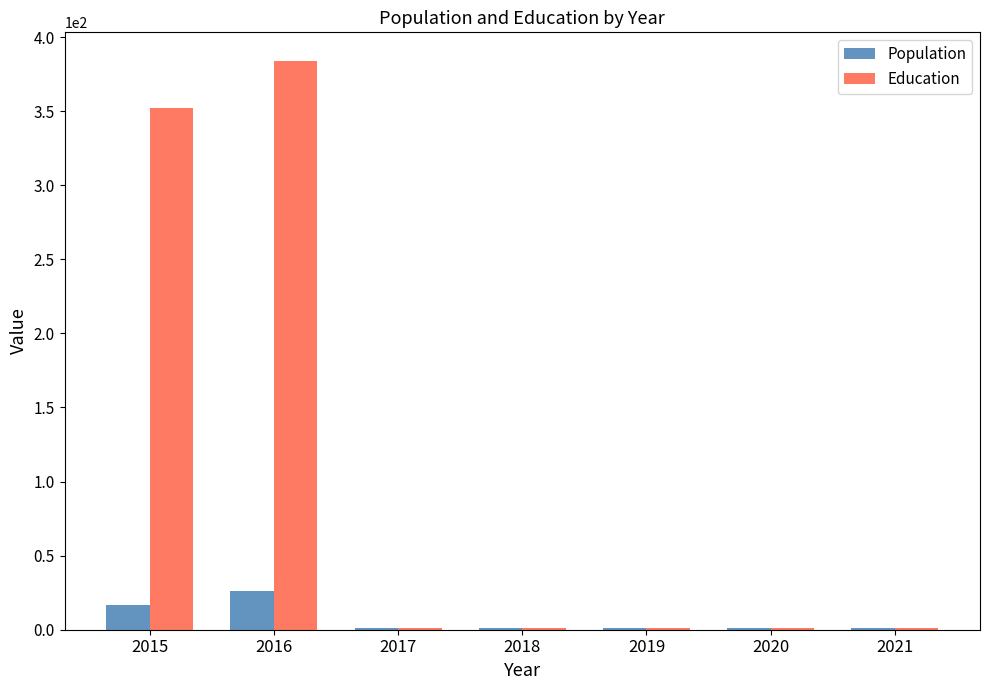

What is the sum of all Education values?

741